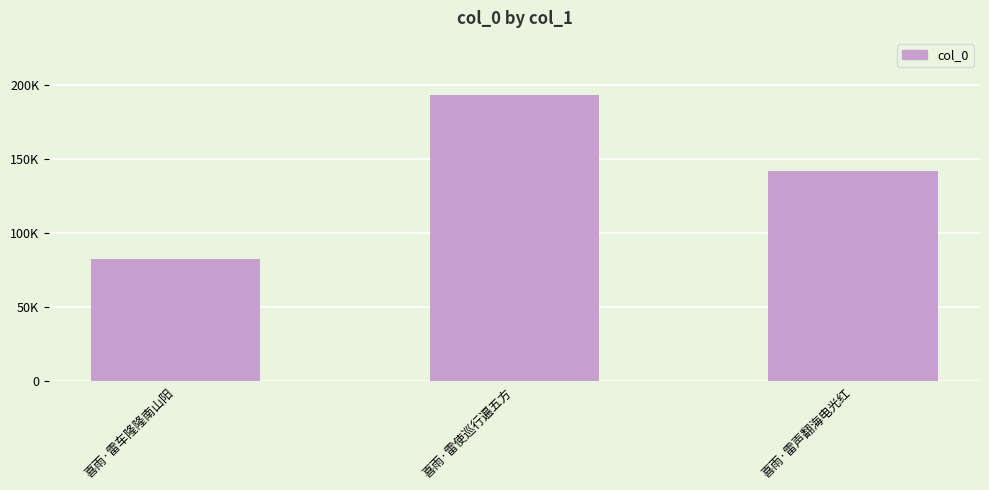

Where does the data first go above 142320?

喜雨·雷使巡行遍五方